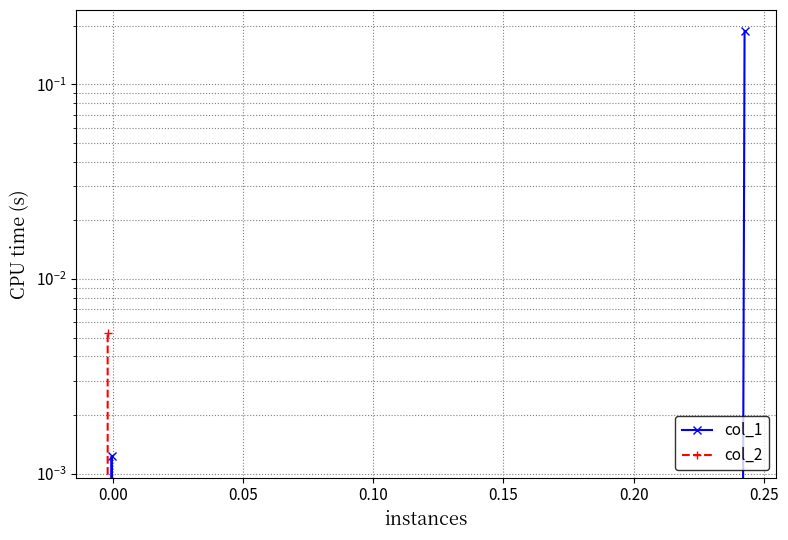

Which series has the widest spread of values?

col_1